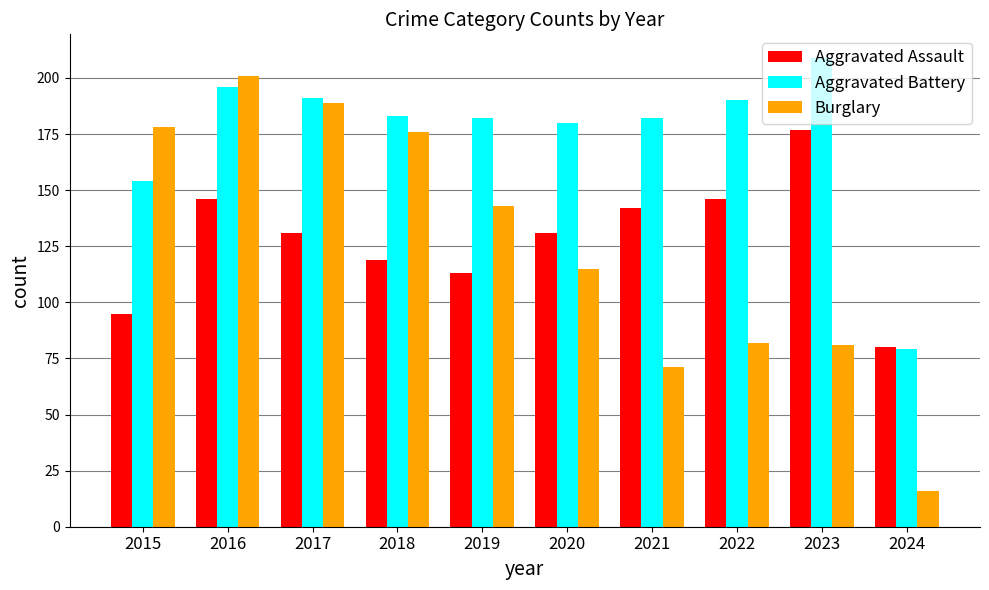

What is the difference between the highest and lowest values at 2023?

128